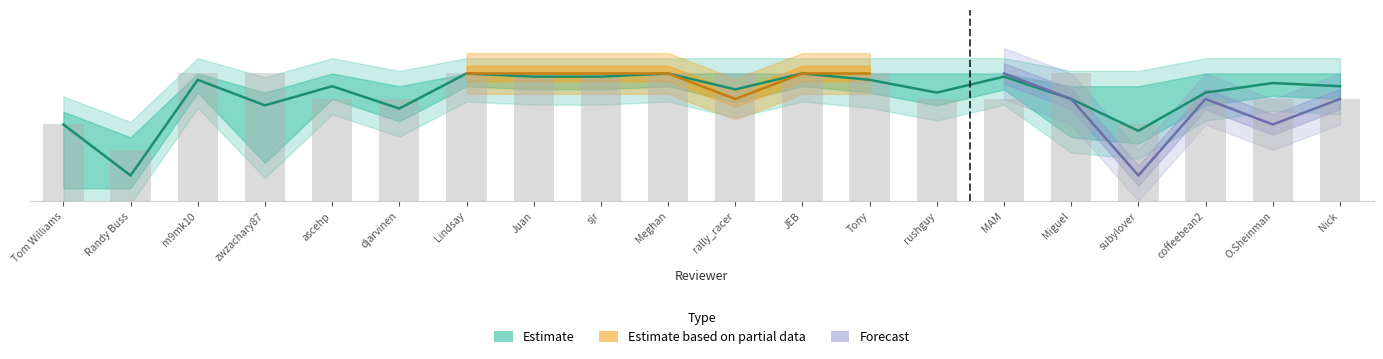

What is the difference between the highest and lowest values at 17?

1.0